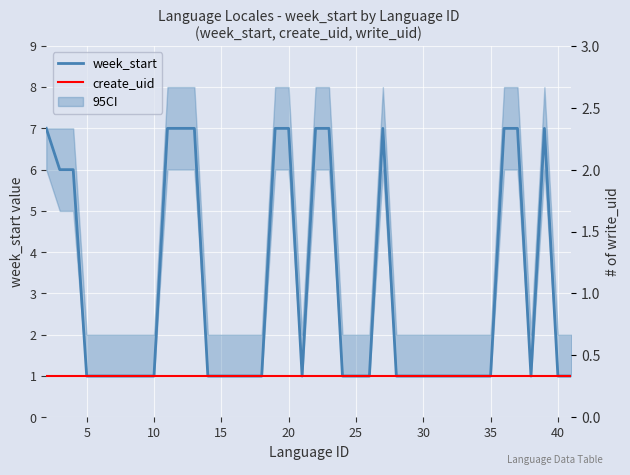

True or false: create_uid and week_start cross at least once.

False